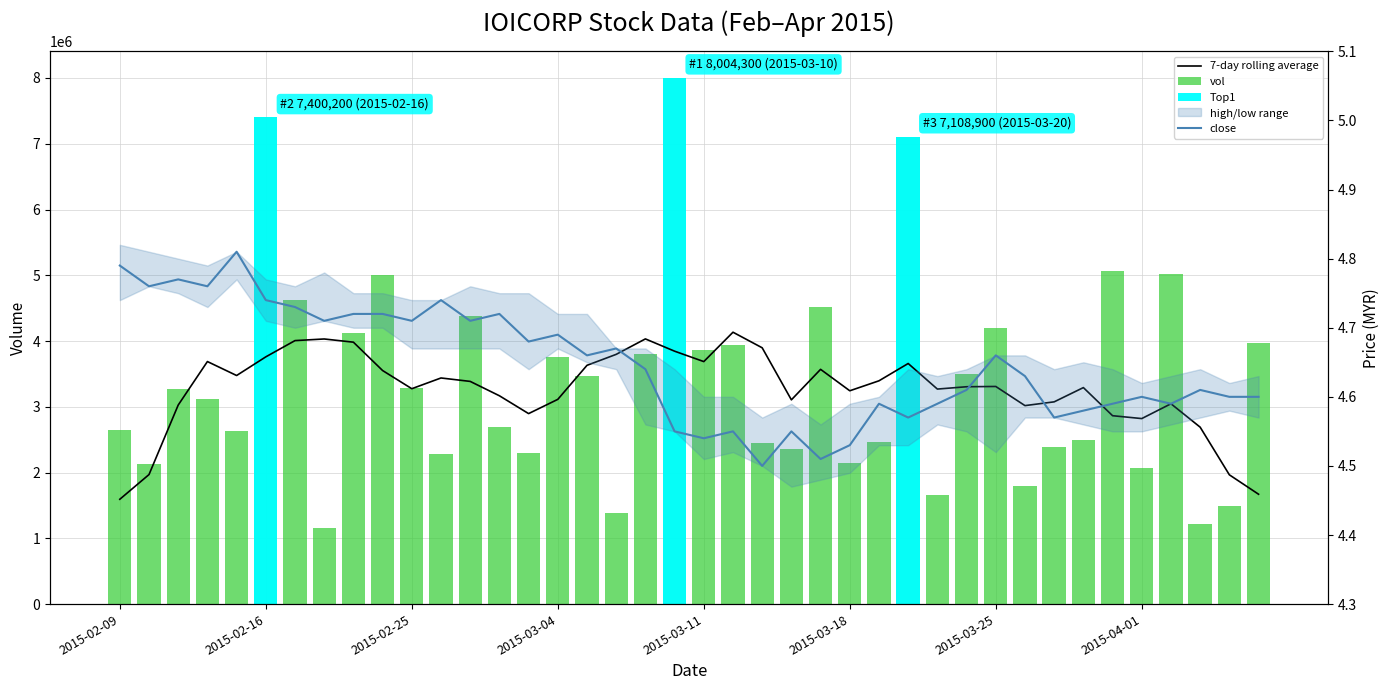

At 26, list the series in order from smallest to largest.

close, vol, 7-day rolling average